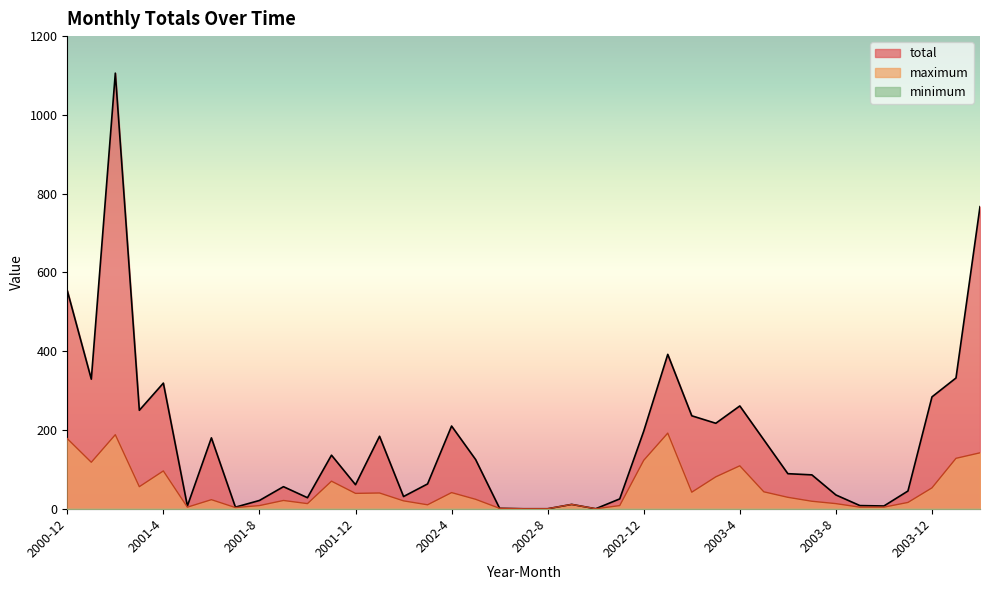

What is the average value of the total series?

175